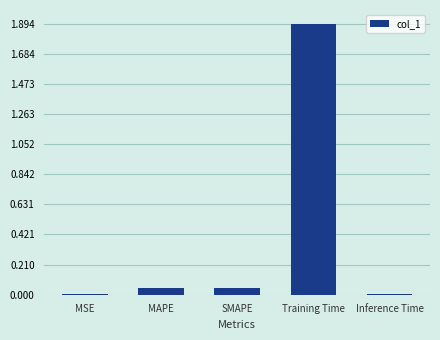

What is the sum of all values?

2.0